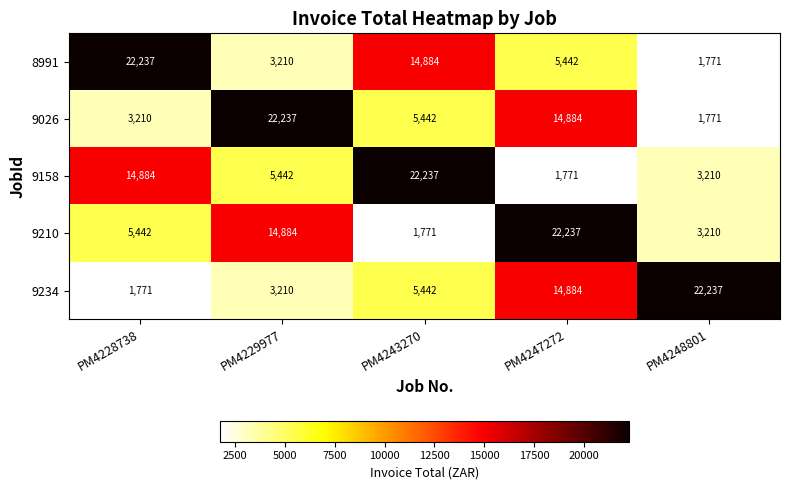

Reading left to right, transcribe all the data shown in this chart.

8991: 22237	3210	14884	5442	1771
9026: 3210	22237	5442	14884	1771
9158: 14884	5442	22237	1771	3210
9210: 5442	14884	1771	22237	3210
9234: 1771	3210	5442	14884	22237